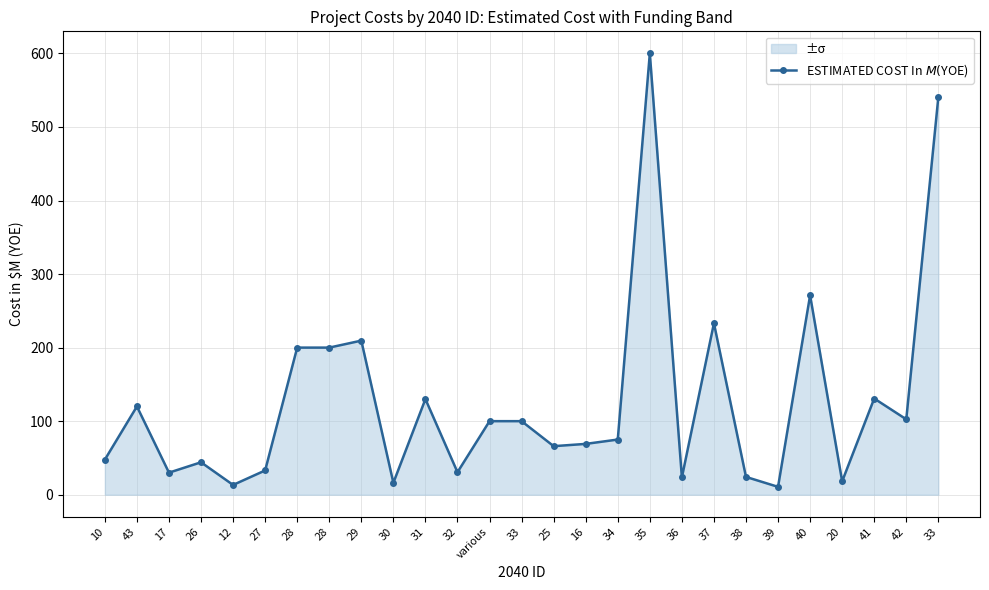

Rank the categories by value from highest to lowest.

35, 33, 40, 37, 29, 28, 28, 41, 31, 43, 42, various, 33, 34, 16, 25, 10, 26, 27, 32, 17, 38, 36, 20, 30, 12, 39